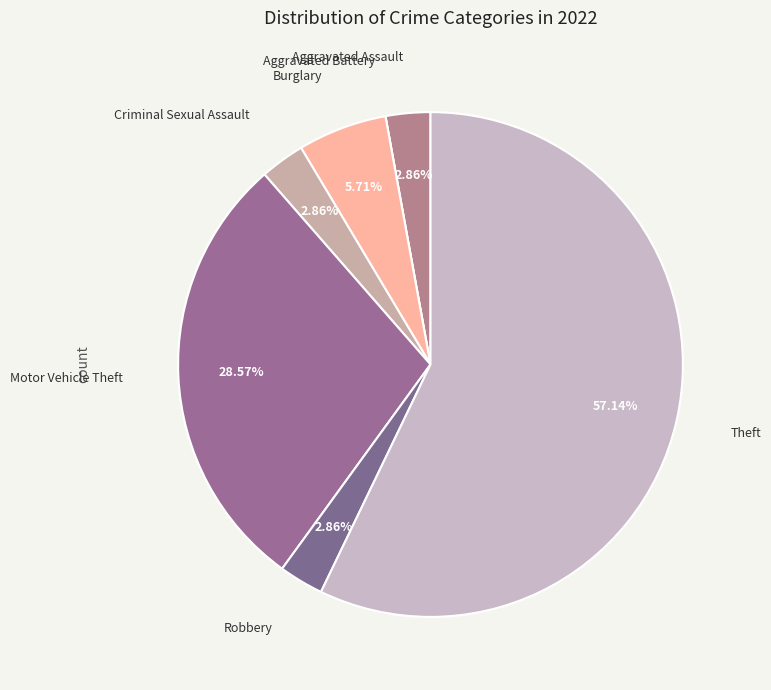

How many slices are in this pie chart?

7